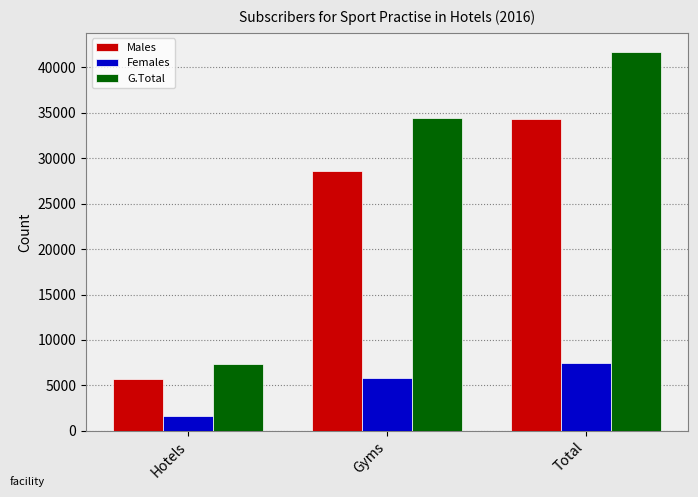

What is the difference between the maximum and minimum values in the G.Total series?

34396